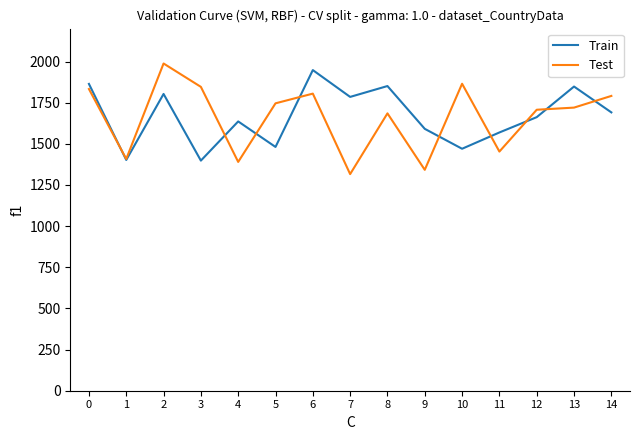

Which label corresponds to the smallest value in the chart?

7